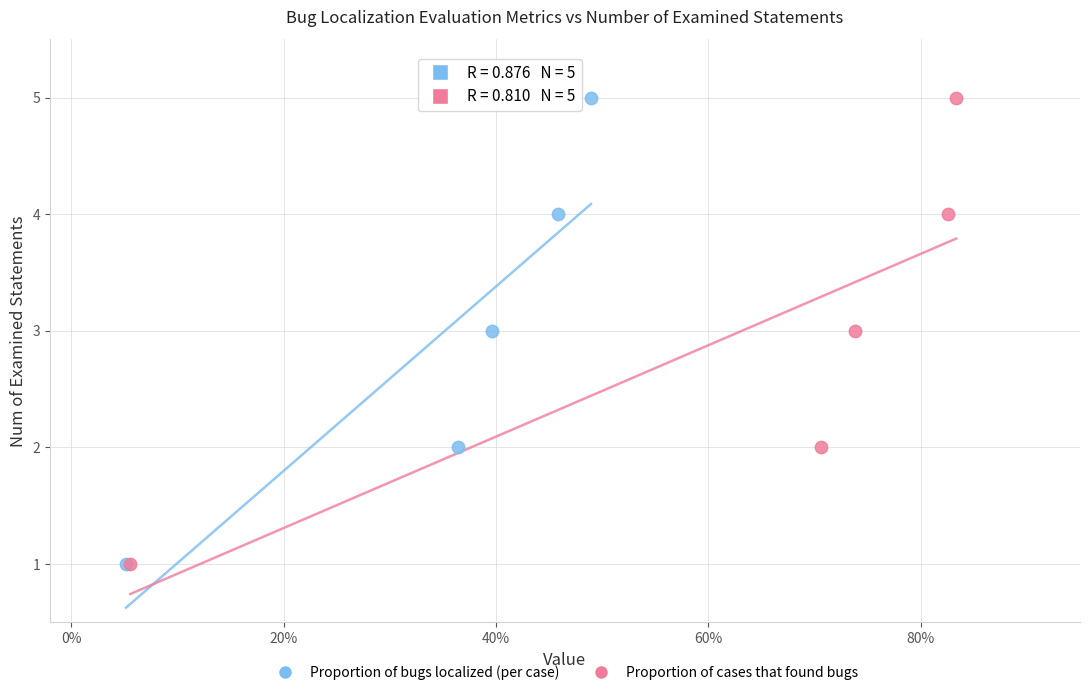

What are all the series names shown in the legend?

Proportion of bugs localized (per case), Proportion of cases that found bugs